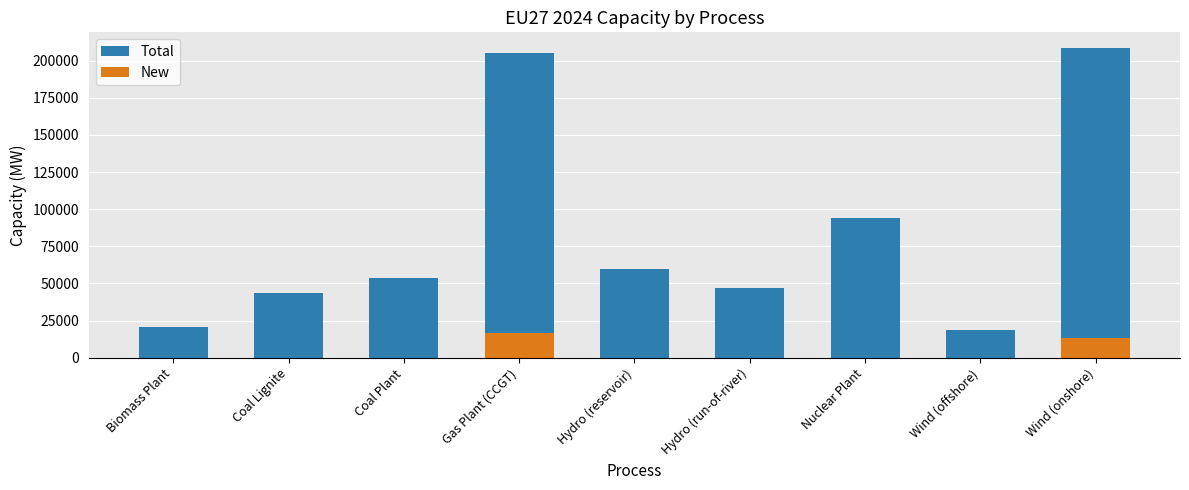

At how many categories does at least one series exceed 195371?

2